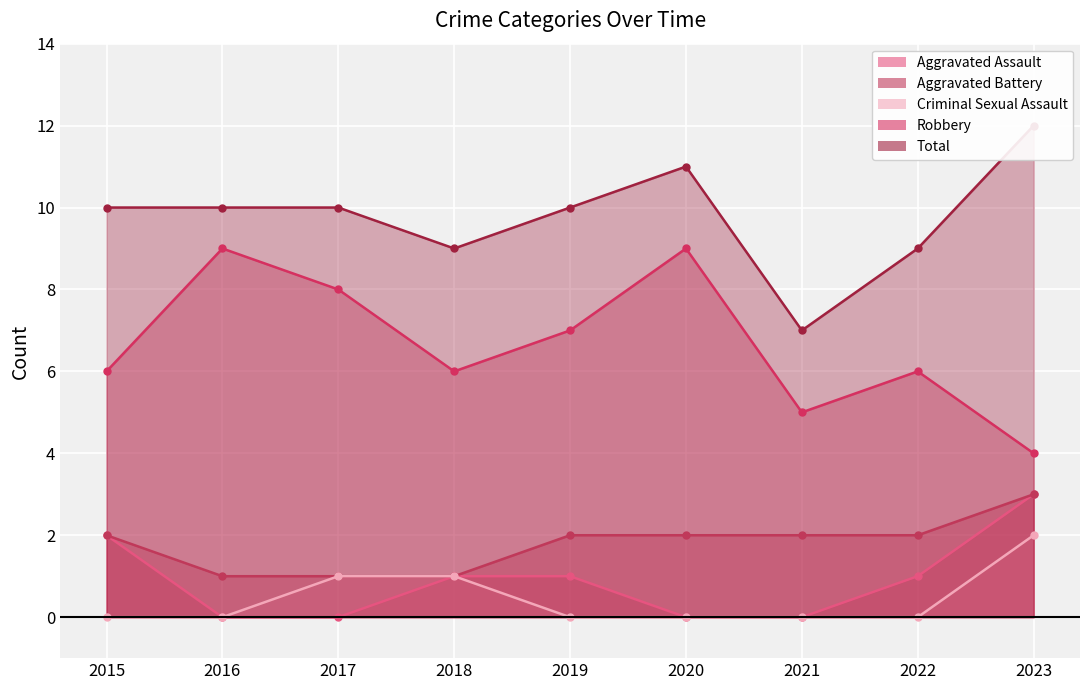

What is the value of the Aggravated Assault point at the 1st from the left?

2